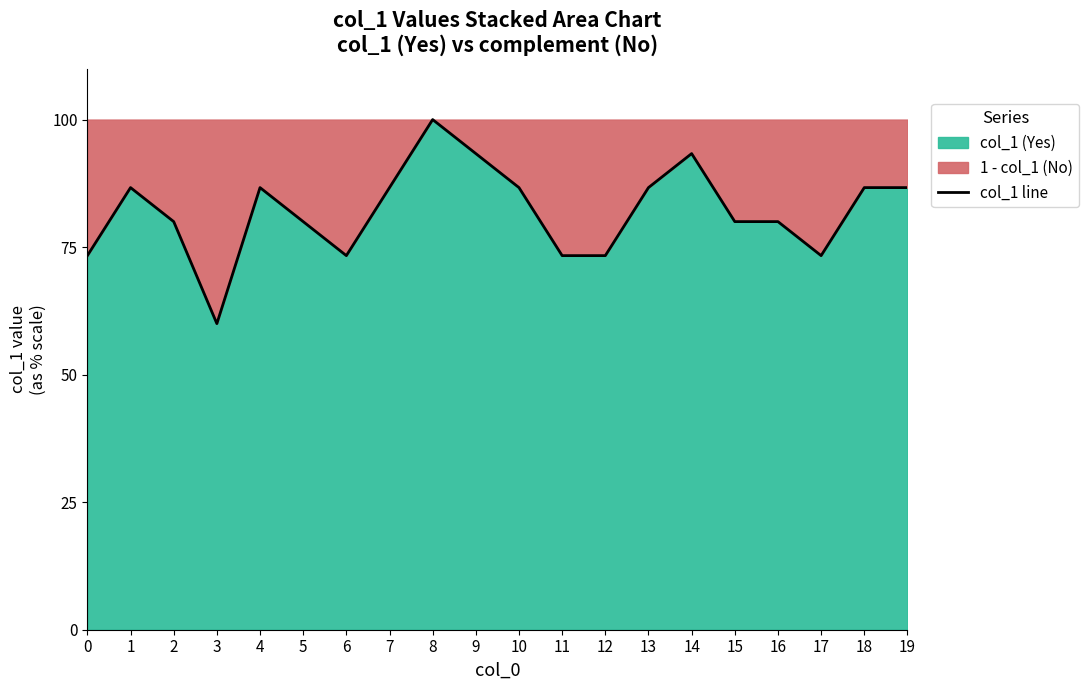

What is the change in value from 13 to 16?

-6.7